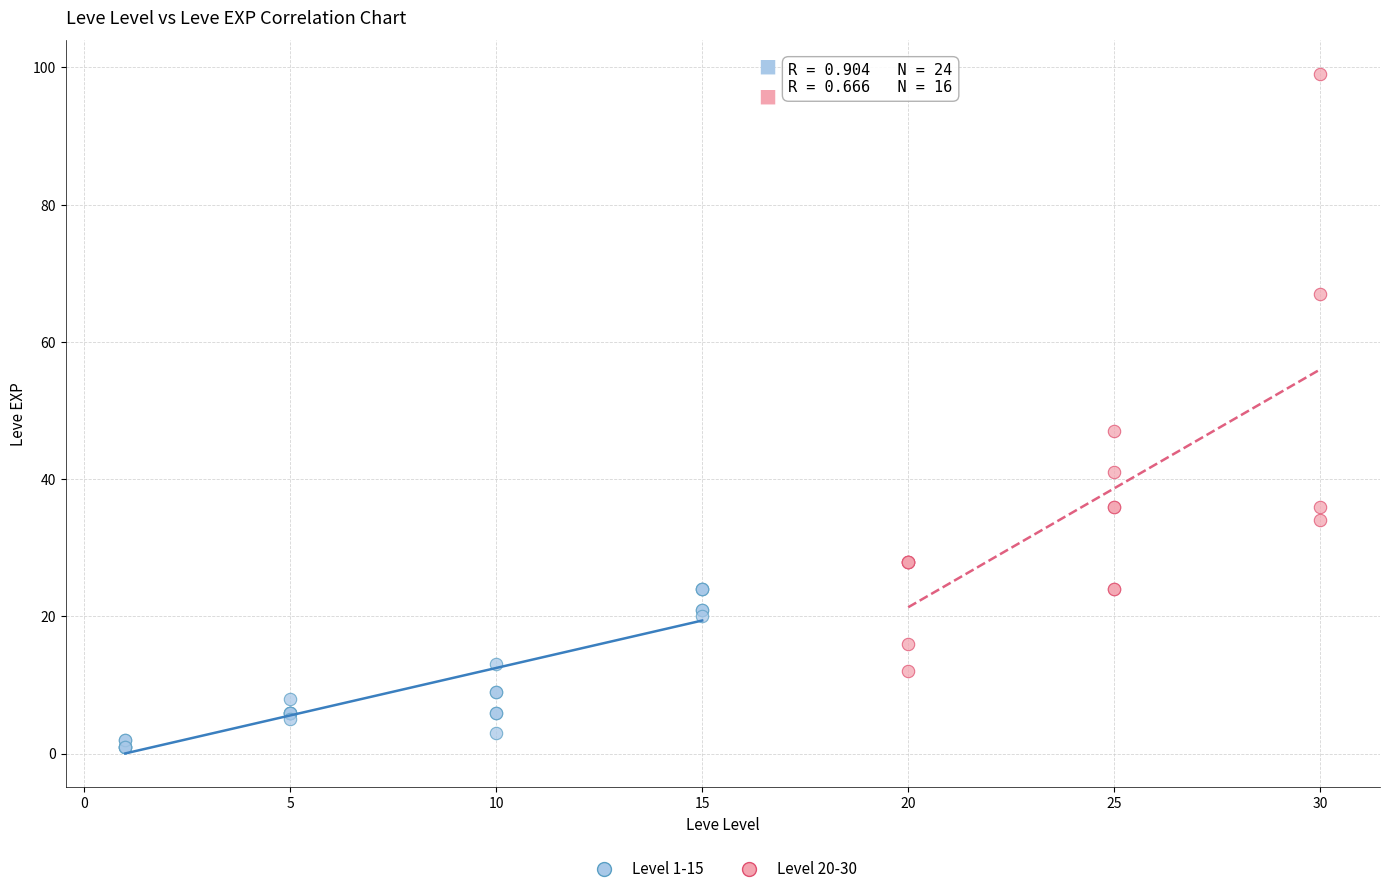

Which series reaches the minimum Y coordinate?

Level 1-15